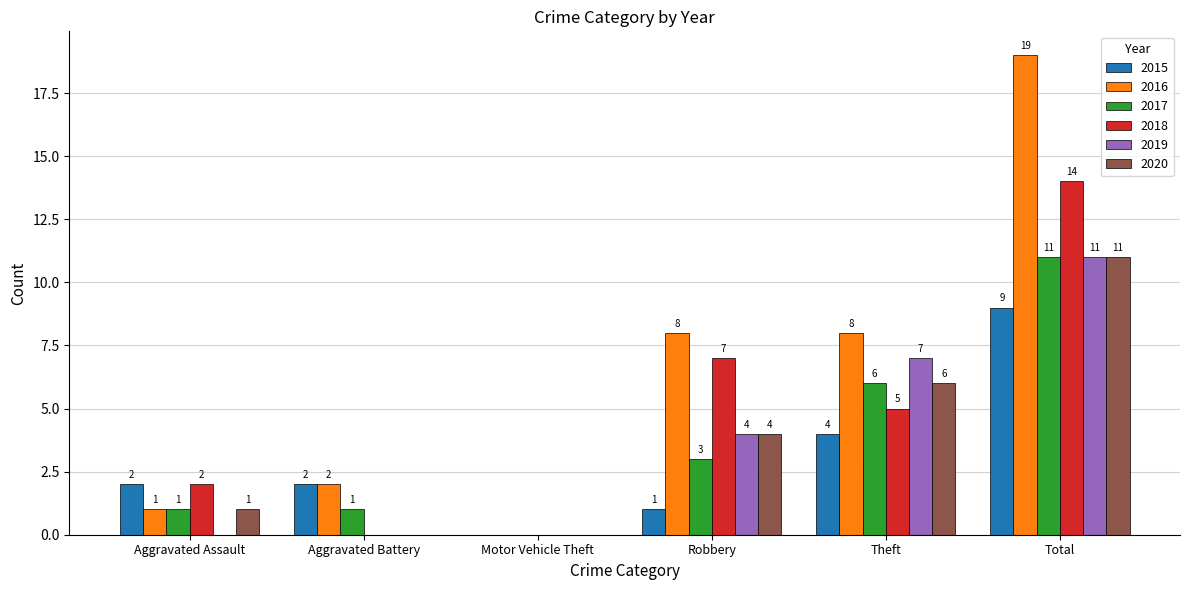

At which category is the sum across all series the highest?

Total